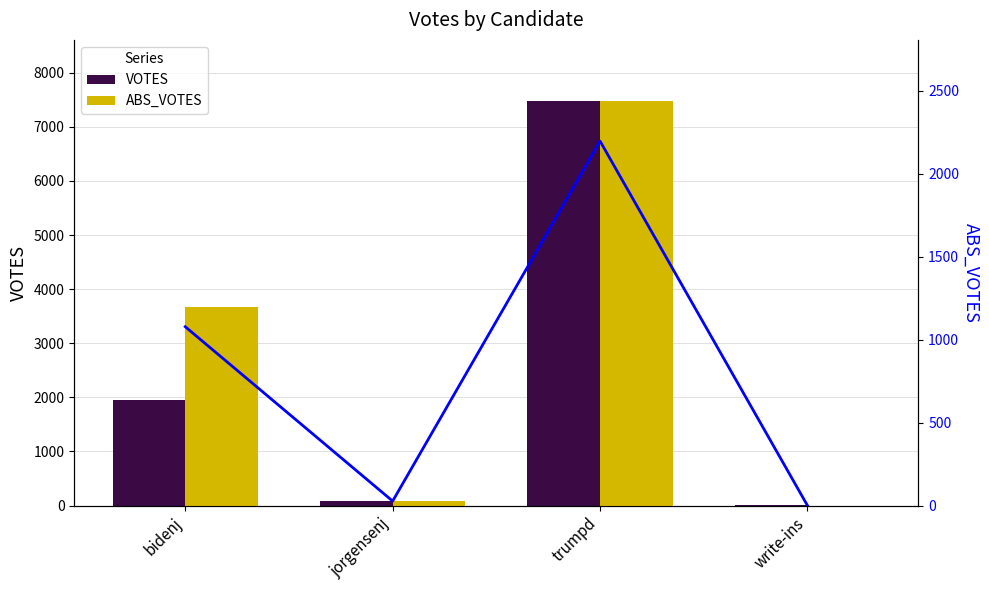

How many values in ABS_VOTES trend are above zero?

3